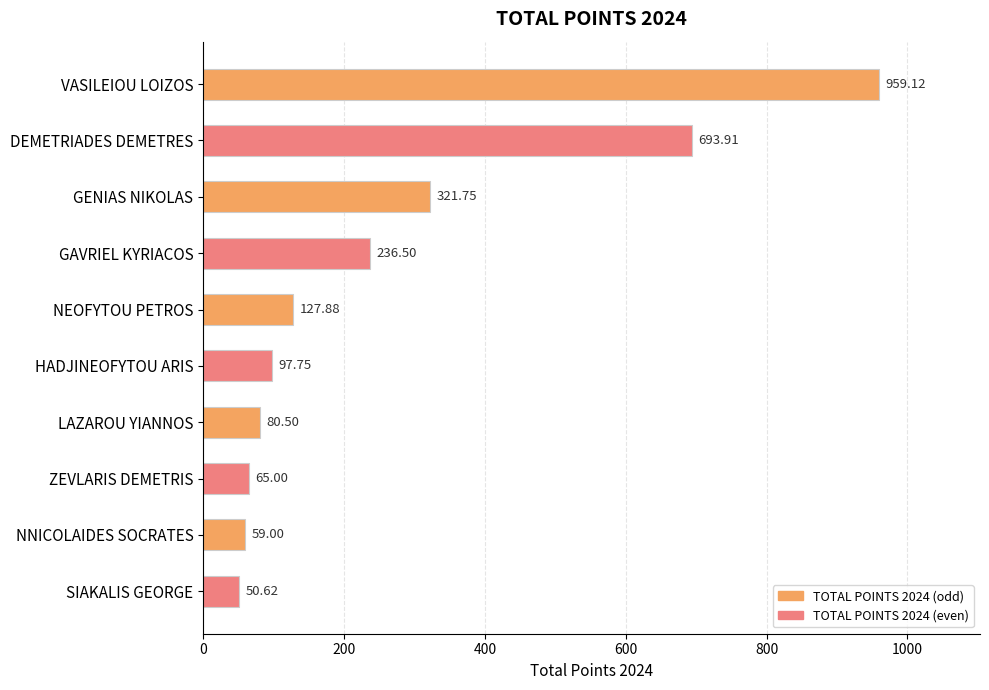

What is the label of the 10th bar from the bottom?

VASILEIOU LOIZOS